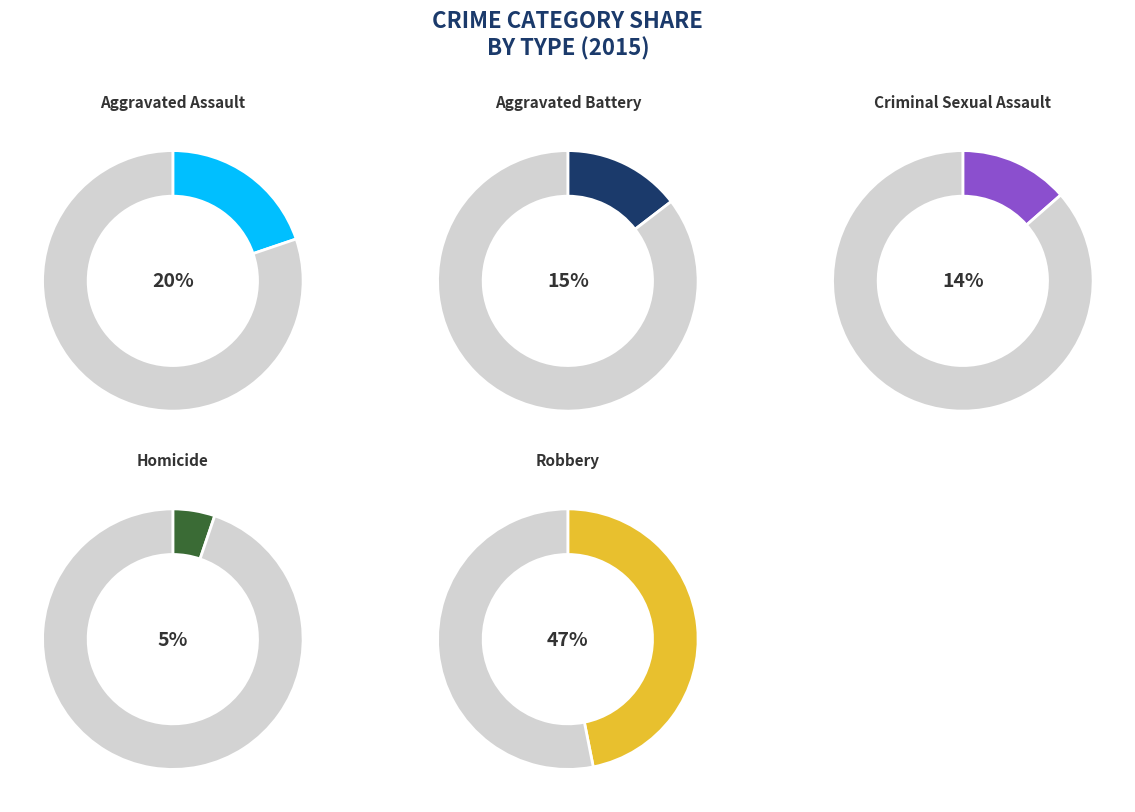

The Robbery slice represents 47% of the pie. True or false?

True